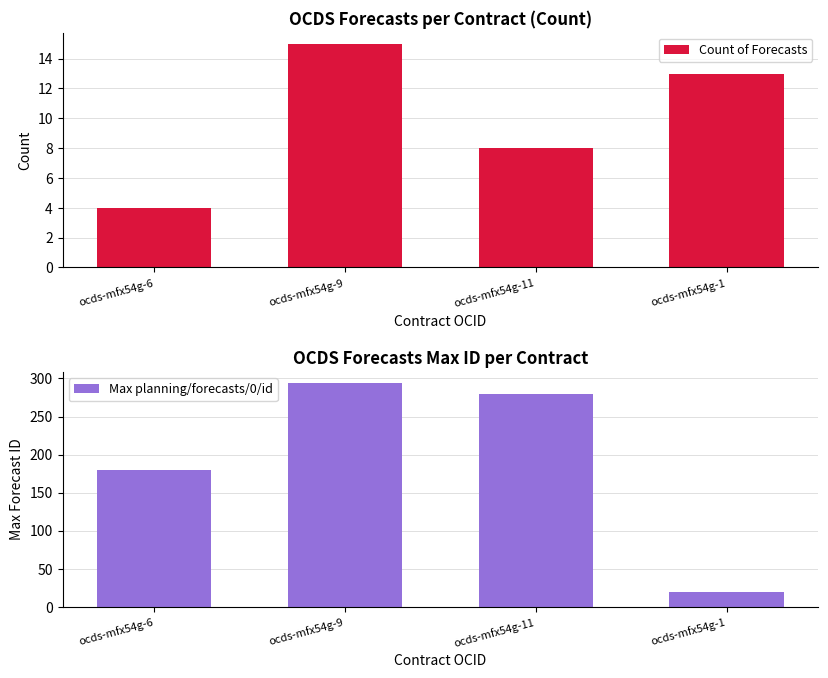

What is the highest value of the Count of Forecasts series?

15